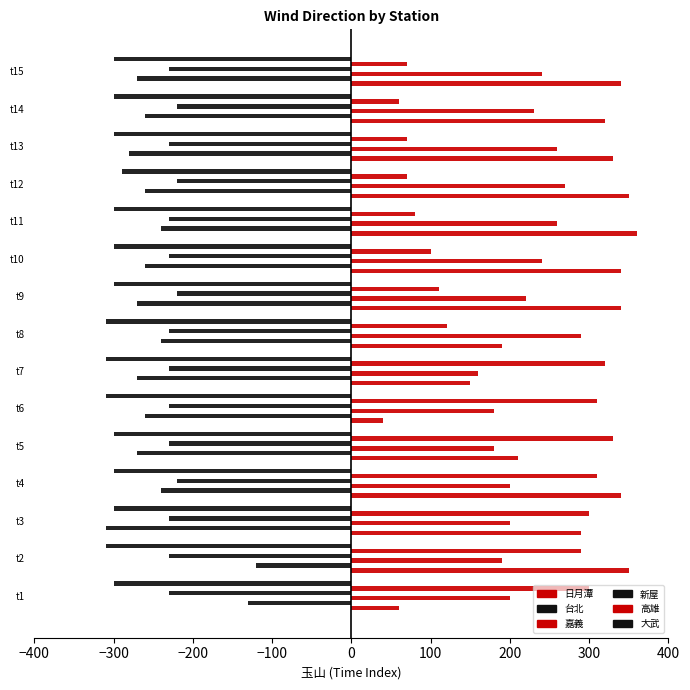

What is the average value of the 新屋 series?

-227